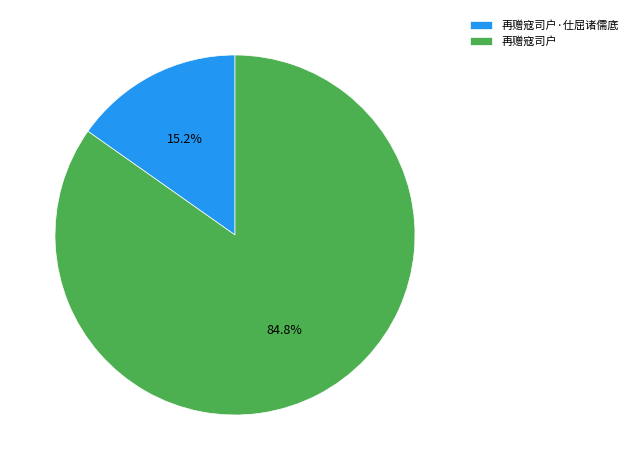

True or false: 再赠寇司户·仕屈诸儒底 accounts for 15% of the total.

True